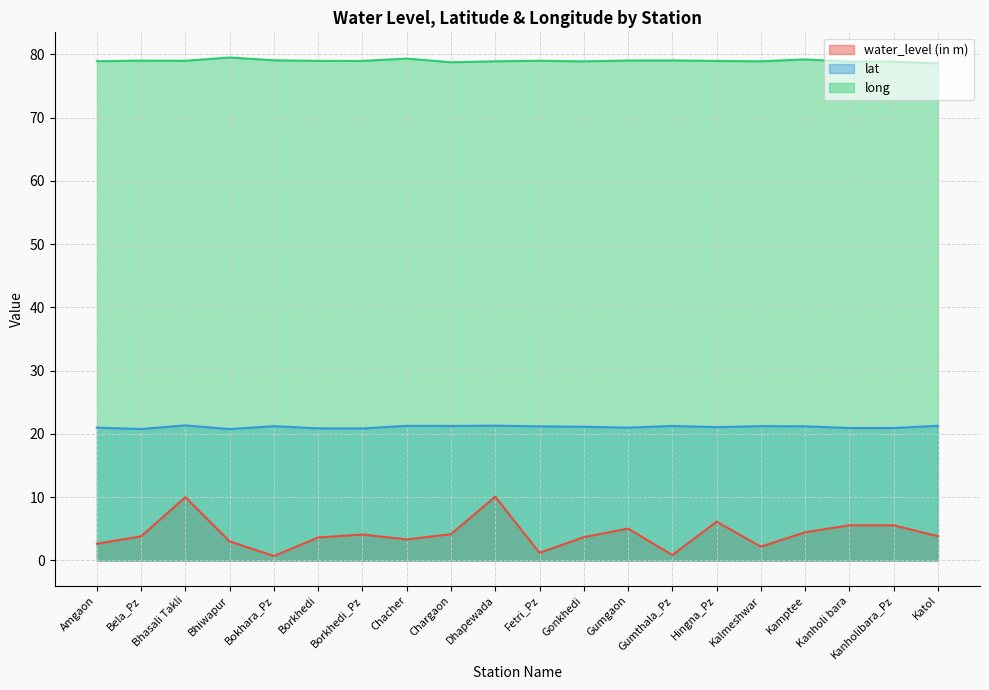

Rank the series by their average value, from lowest to highest.

water_level (in m), lat, long